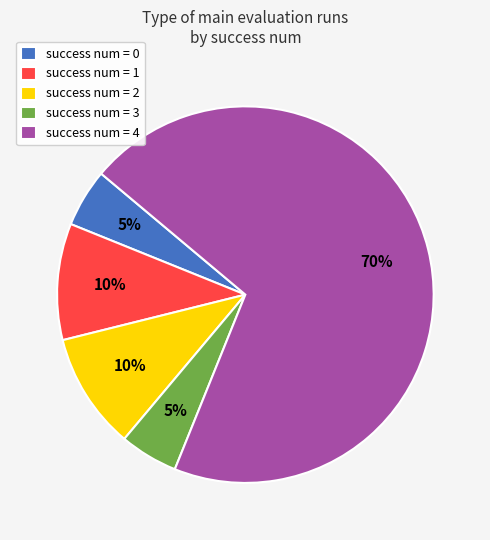

Is the sum of success num = 2 and success num = 1 greater than half?

No